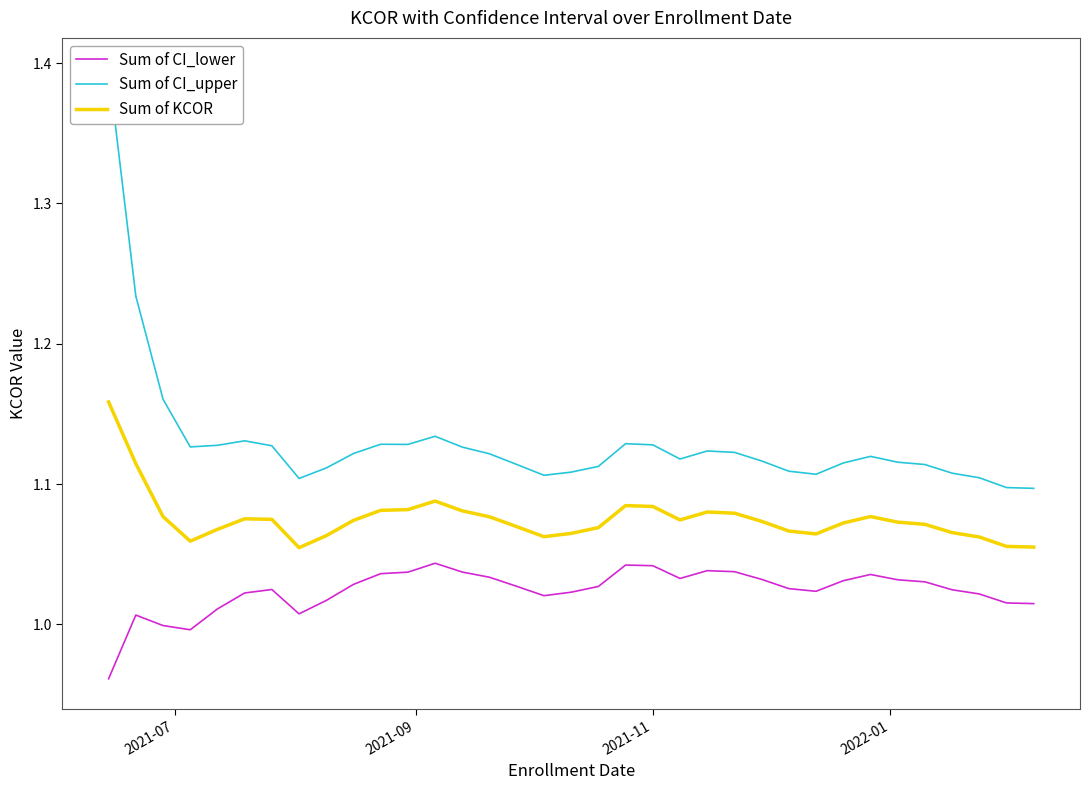

True or false: Sum of KCOR and Sum of CI_lower cross at least once.

False